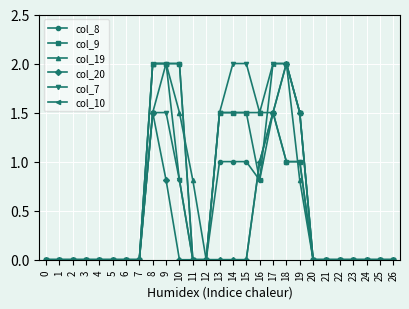

Reading left to right, transcribe all the data shown in this chart.

col_8: 0.0	0.0	0.0	0.0	0.0	0.0	0.0	0.0	1.5	2.0	2.0	0.0	0.0	1.0	1.0	1.0	0.8	1.5	1.0	1.0	0.0	0.0	0.0	0.0	0.0	0.0	0.0
col_9: 0.0	0.0	0.0	0.0	0.0	0.0	0.0	0.0	2.0	2.0	2.0	0.0	0.0	1.5	1.5	1.5	1.5	1.5	1.0	1.0	0.0	0.0	0.0	0.0	0.0	0.0	0.0
col_19: 0.0	0.0	0.0	0.0	0.0	0.0	0.0	0.0	2.0	2.0	1.5	0.8	0.0	0.0	0.0	0.0	1.0	1.5	2.0	0.8	0.0	0.0	0.0	0.0	0.0	0.0	0.0
col_20: 0.0	0.0	0.0	0.0	0.0	0.0	0.0	0.0	1.5	0.8	0.0	0.0	0.0	0.0	0.0	0.0	1.0	1.5	2.0	1.5	0.0	0.0	0.0	0.0	0.0	0.0	0.0
col_7: 0.0	0.0	0.0	0.0	0.0	0.0	0.0	0.0	1.5	1.5	0.8	0.0	0.0	1.5	2.0	2.0	1.5	2.0	2.0	1.5	0.0	0.0	0.0	0.0	0.0	0.0	0.0
col_10: 0.0	0.0	0.0	0.0	0.0	0.0	0.0	0.0	2.0	2.0	0.8	0.0	0.0	1.5	1.5	1.5	0.8	2.0	2.0	1.5	0.0	0.0	0.0	0.0	0.0	0.0	0.0